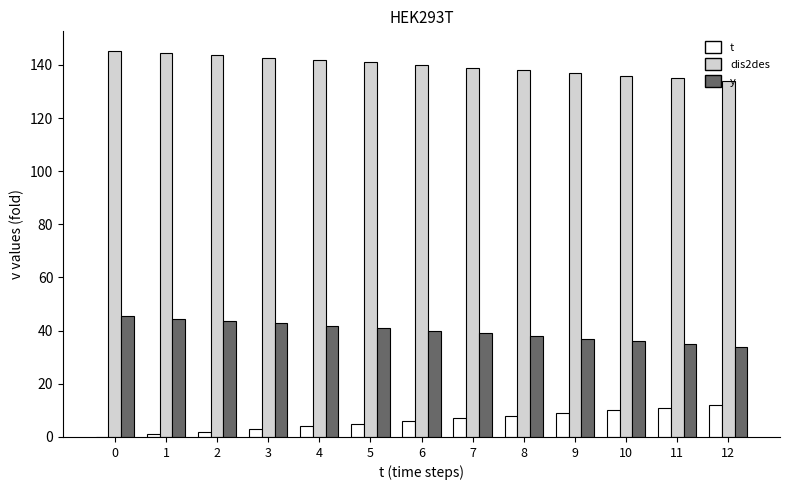

The value of t at 9 is 9.0. True or false?

True